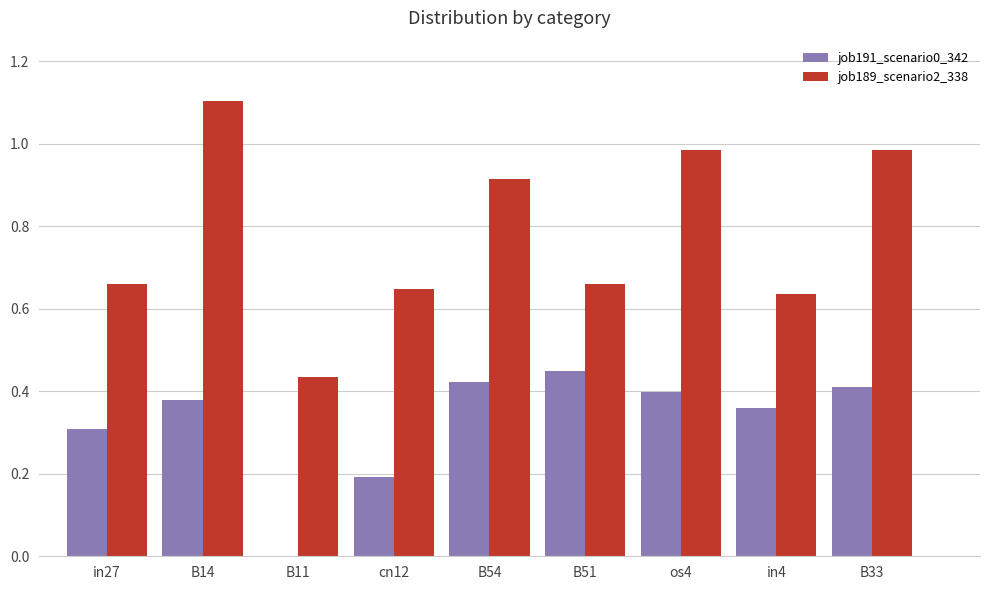

Which category has the highest value across all series?

B14